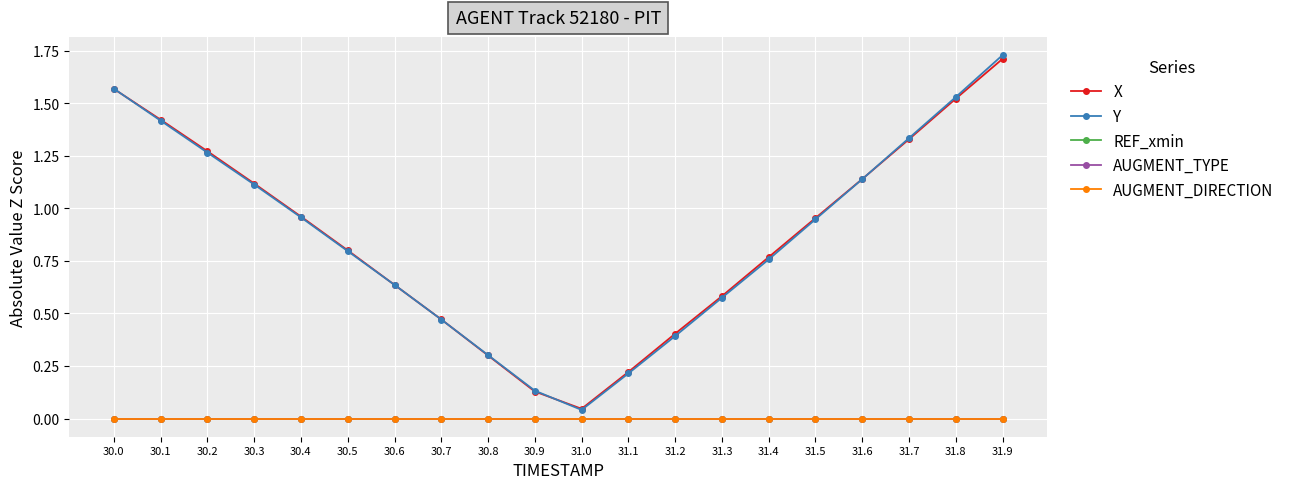

Is this an area chart (filled region under the line)?

No